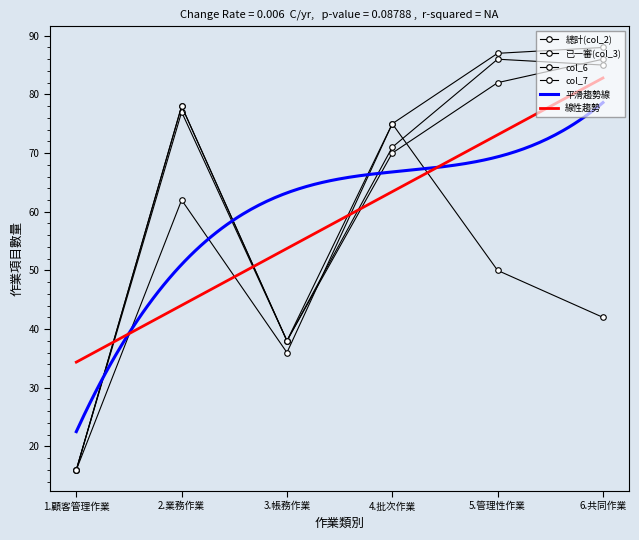

Between 1.顧客管理作業 and 4.批次作業, which series saw the biggest shift?

總計(col_2)